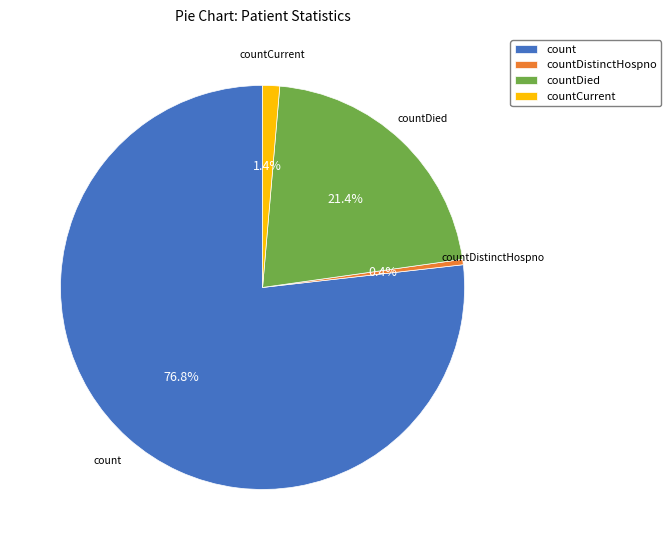

What is the largest slice in the pie chart?

count